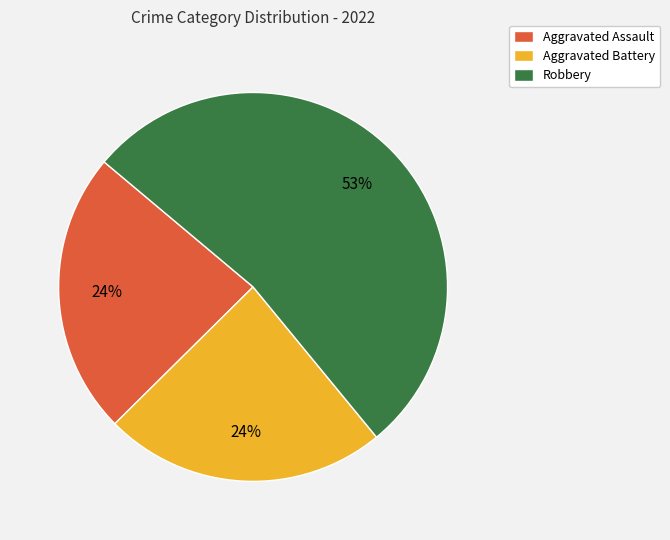

The Aggravated Assault slice represents 32% of the pie. True or false?

False